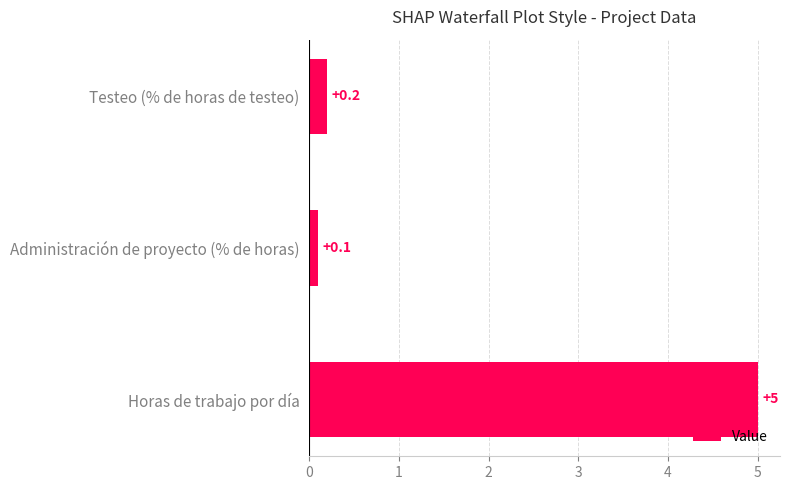

Where is the data nearest to the value 2?

Testeo (% de horas de testeo)